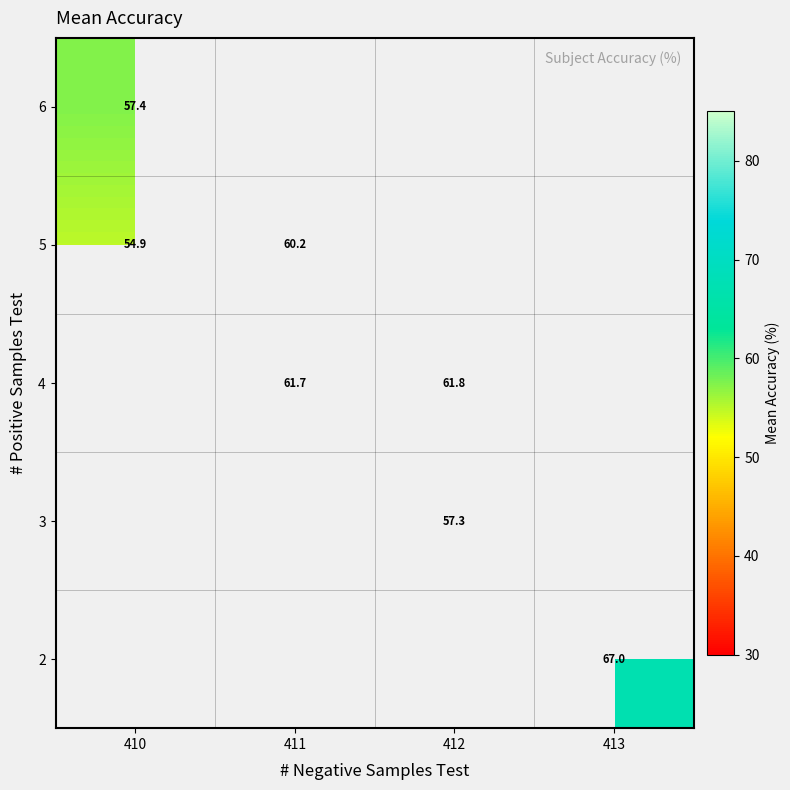

True or false: 6 has a value of 57.4 at 410.

True